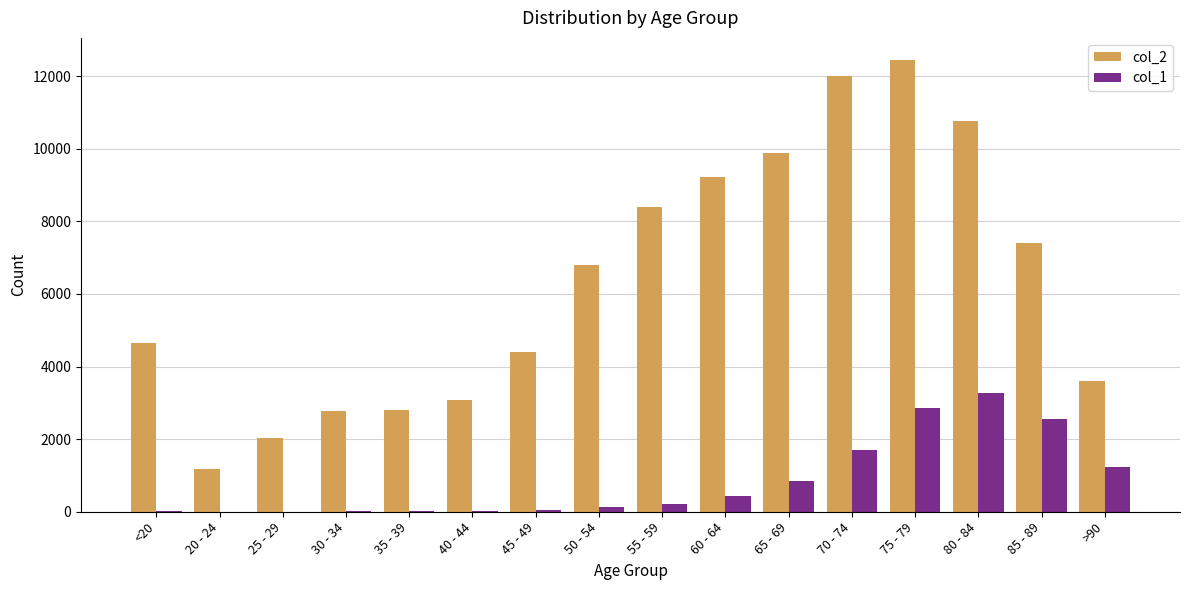

At which label does col_1 reach its peak?

80 - 84